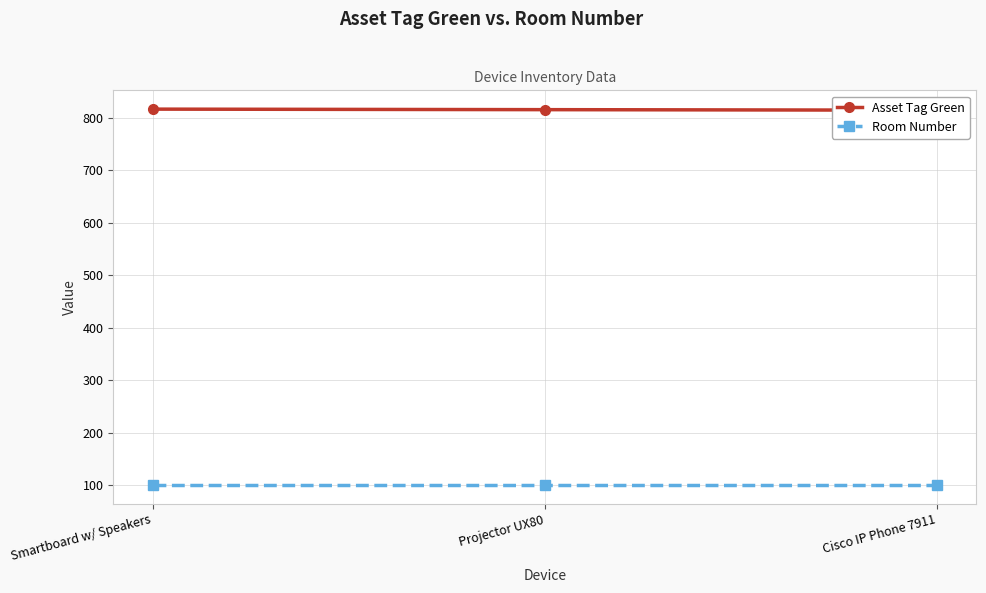

What is the sum of the Asset Tag Green values at Cisco IP Phone 7911 and Smartboard w/ Speakers?

1630